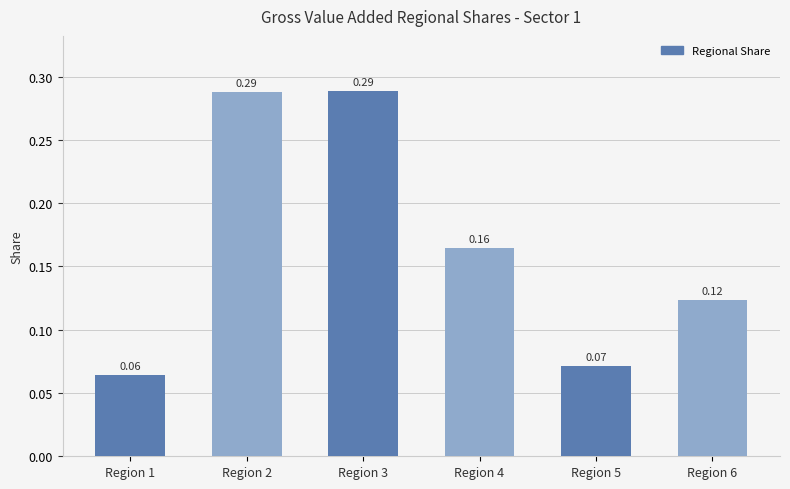

The value at Region 1 is 0.0. True or false?

False